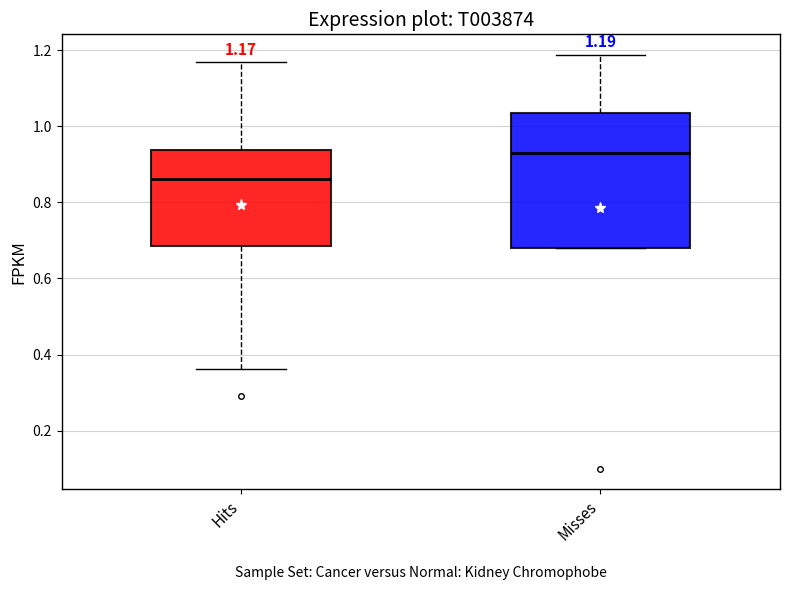

Which box is the tallest, from its lower edge to its upper edge?

Misses